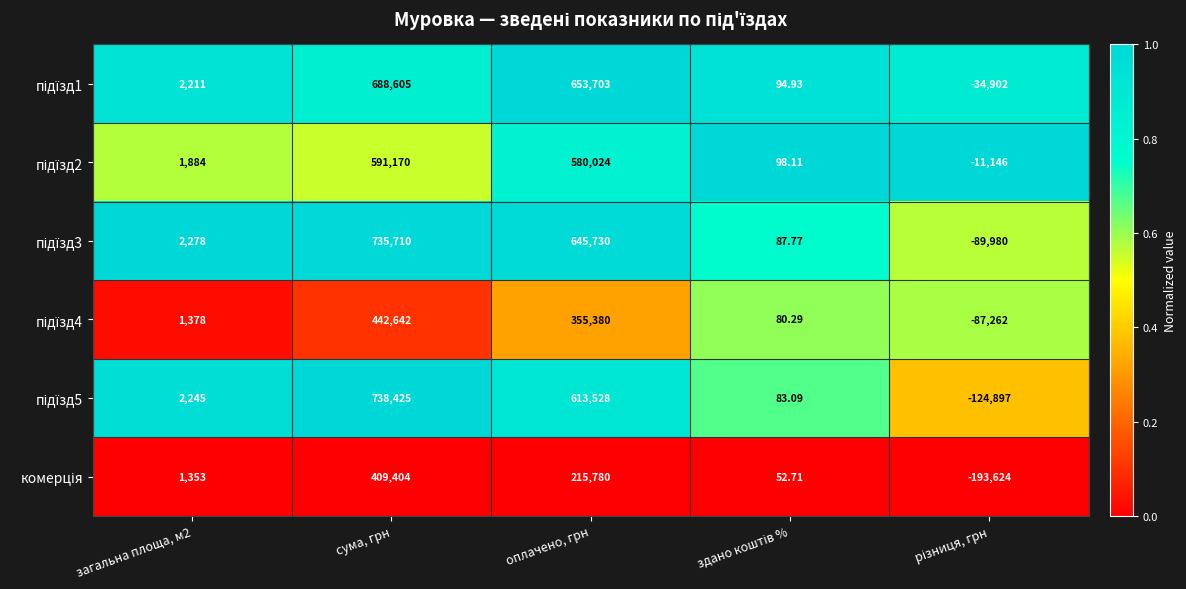

At which category does the chart reach its peak across all series?

сума, грн